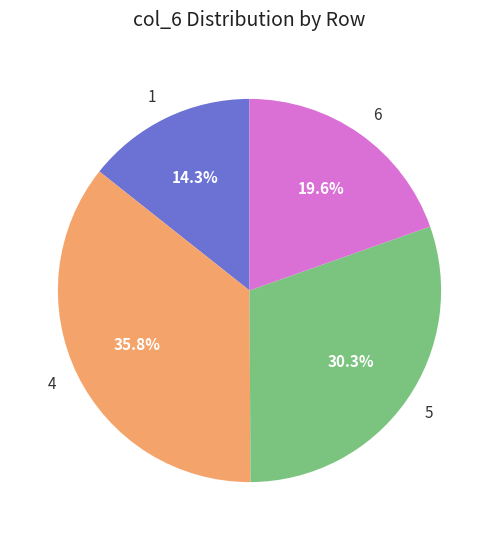

Is there a majority slice in this chart?

No